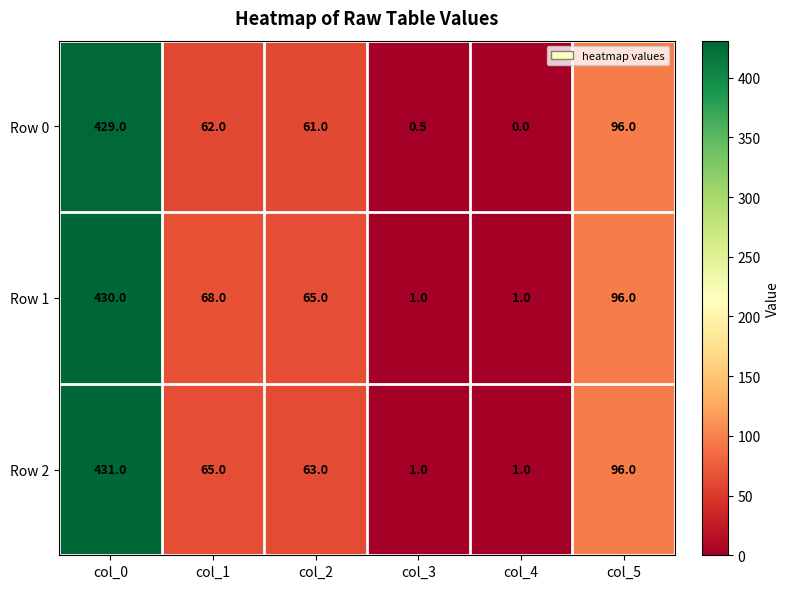

Which series changed the most between col_0 and col_5?

Row 2